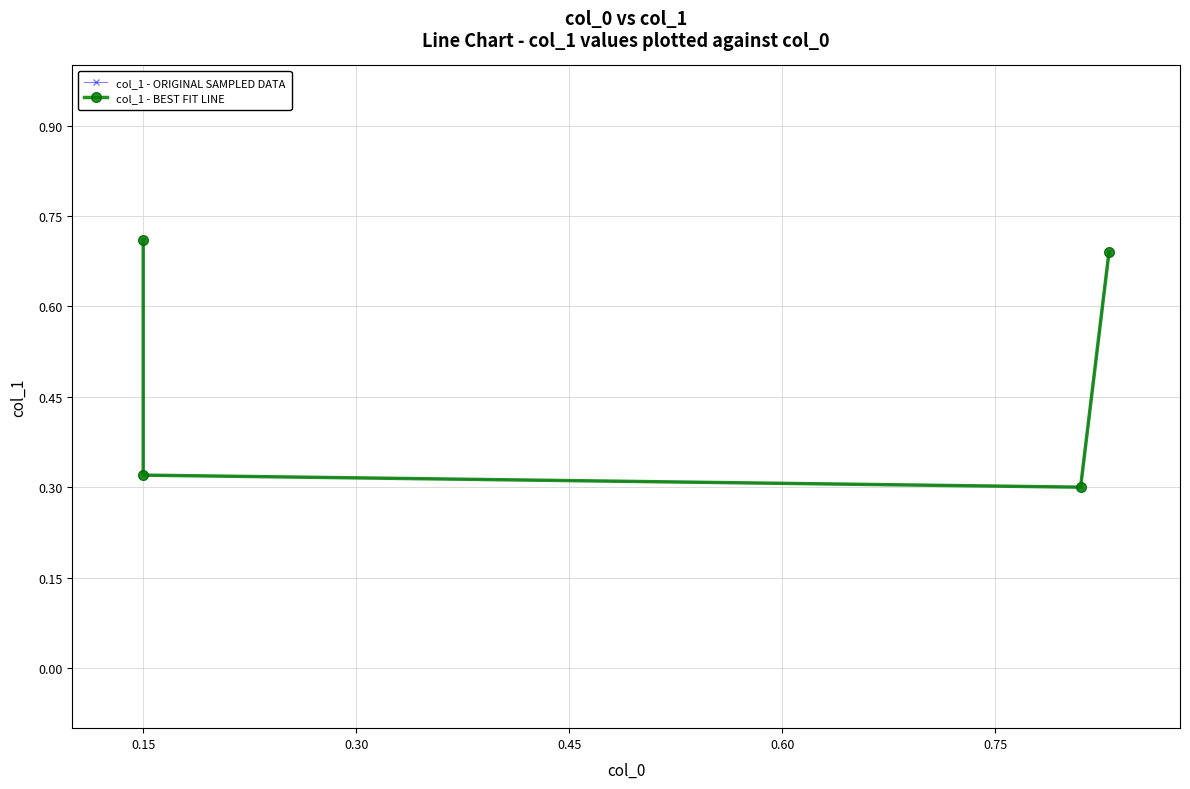

What is the difference between the maximum and minimum values in the col_1 - ORIGINAL SAMPLED DATA series?

0.4